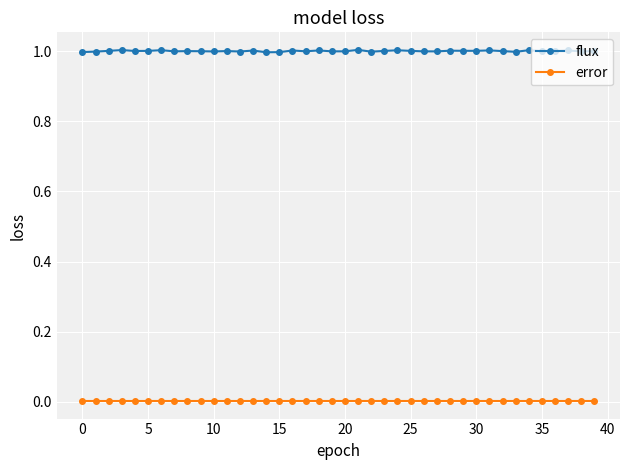

In flux, how many points are higher than both neighbors (excluding endpoints)?

13